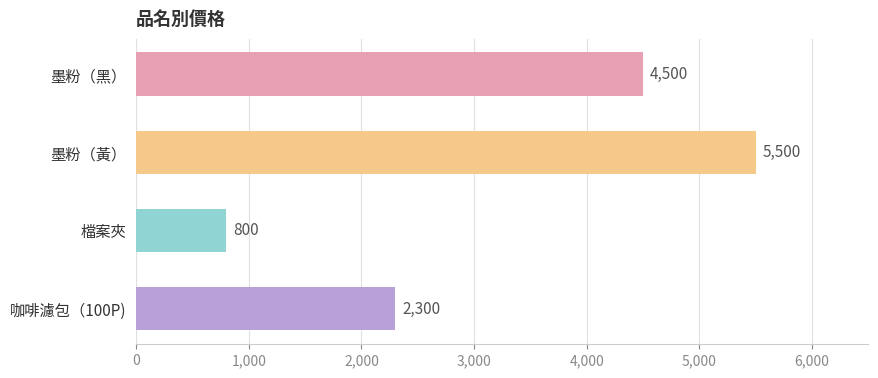

What is the change in value from 墨粉（黑） to 墨粉（黃）?

+1000